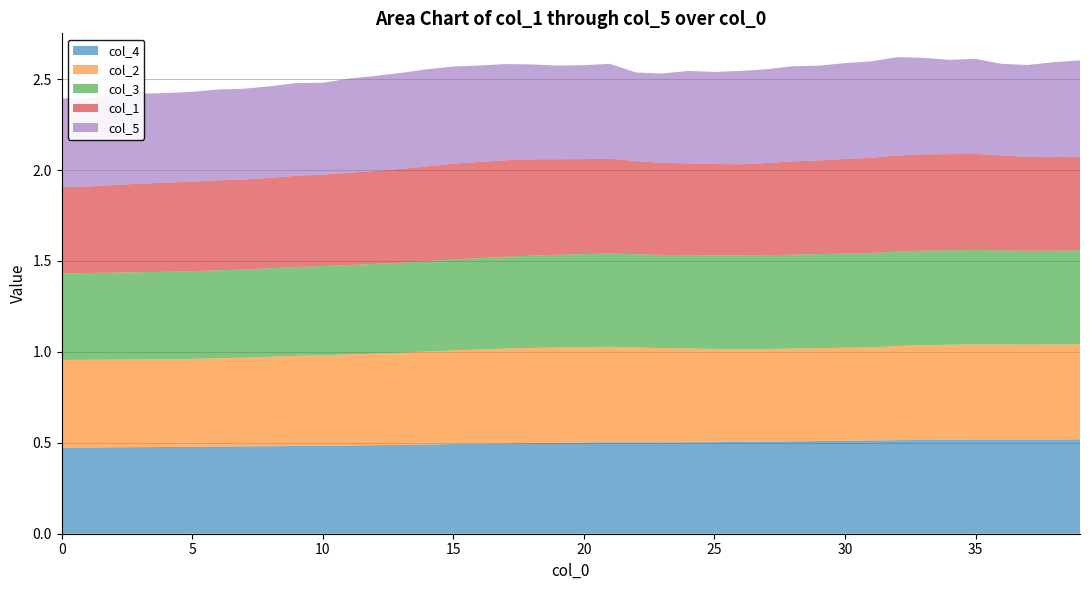

Reading right to left, transcribe all the data shown in this chart.

col_3: 39=0.5	38=0.5	37=0.5	36=0.5	35=0.5	34=0.5	33=0.5	32=0.5	31=0.5	30=0.5	29=0.5	28=0.5	27=0.5	26=0.5	25=0.5	24=0.5	23=0.5	22=0.5	21=0.5	20=0.5	19=0.5	18=0.5	17=0.5	16=0.5	15=0.5	14=0.5	13=0.5	12=0.5	11=0.5	10=0.5	9=0.5	8=0.5	7=0.5	6=0.5	5=0.5	4=0.5	3=0.5	2=0.5	1=0.5	0=0.5
col_2: 39=0.5	38=0.5	37=0.5	36=0.5	35=0.5	34=0.5	33=0.5	32=0.5	31=0.5	30=0.5	29=0.5	28=0.5	27=0.5	26=0.5	25=0.5	24=0.5	23=0.5	22=0.5	21=0.5	20=0.5	19=0.5	18=0.5	17=0.5	16=0.5	15=0.5	14=0.5	13=0.5	12=0.5	11=0.5	10=0.5	9=0.5	8=0.5	7=0.5	6=0.5	5=0.5	4=0.5	3=0.5	2=0.5	1=0.5	0=0.5
col_4: 39=0.5	38=0.5	37=0.5	36=0.5	35=0.5	34=0.5	33=0.5	32=0.5	31=0.5	30=0.5	29=0.5	28=0.5	27=0.5	26=0.5	25=0.5	24=0.5	23=0.5	22=0.5	21=0.5	20=0.5	19=0.5	18=0.5	17=0.5	16=0.5	15=0.5	14=0.5	13=0.5	12=0.5	11=0.5	10=0.5	9=0.5	8=0.5	7=0.5	6=0.5	5=0.5	4=0.5	3=0.5	2=0.5	1=0.5	0=0.5
col_1: 39=0.5	38=0.5	37=0.5	36=0.5	35=0.5	34=0.5	33=0.5	32=0.5	31=0.5	30=0.5	29=0.5	28=0.5	27=0.5	26=0.5	25=0.5	24=0.5	23=0.5	22=0.5	21=0.5	20=0.5	19=0.5	18=0.5	17=0.5	16=0.5	15=0.5	14=0.5	13=0.5	12=0.5	11=0.5	10=0.5	9=0.5	8=0.5	7=0.5	6=0.5	5=0.5	4=0.5	3=0.5	2=0.5	1=0.5	0=0.5
col_5: 39=0.5	38=0.5	37=0.5	36=0.5	35=0.5	34=0.5	33=0.5	32=0.5	31=0.5	30=0.5	29=0.5	28=0.5	27=0.5	26=0.5	25=0.5	24=0.5	23=0.5	22=0.5	21=0.5	20=0.5	19=0.5	18=0.5	17=0.5	16=0.5	15=0.5	14=0.5	13=0.5	12=0.5	11=0.5	10=0.5	9=0.5	8=0.5	7=0.5	6=0.5	5=0.5	4=0.5	3=0.5	2=0.5	1=0.5	0=0.5